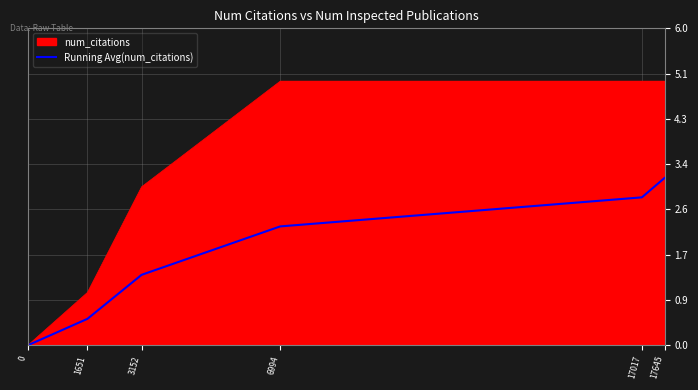

At 6994, list the series in order from largest to smallest.

num_citations, Running Avg(num_citations)